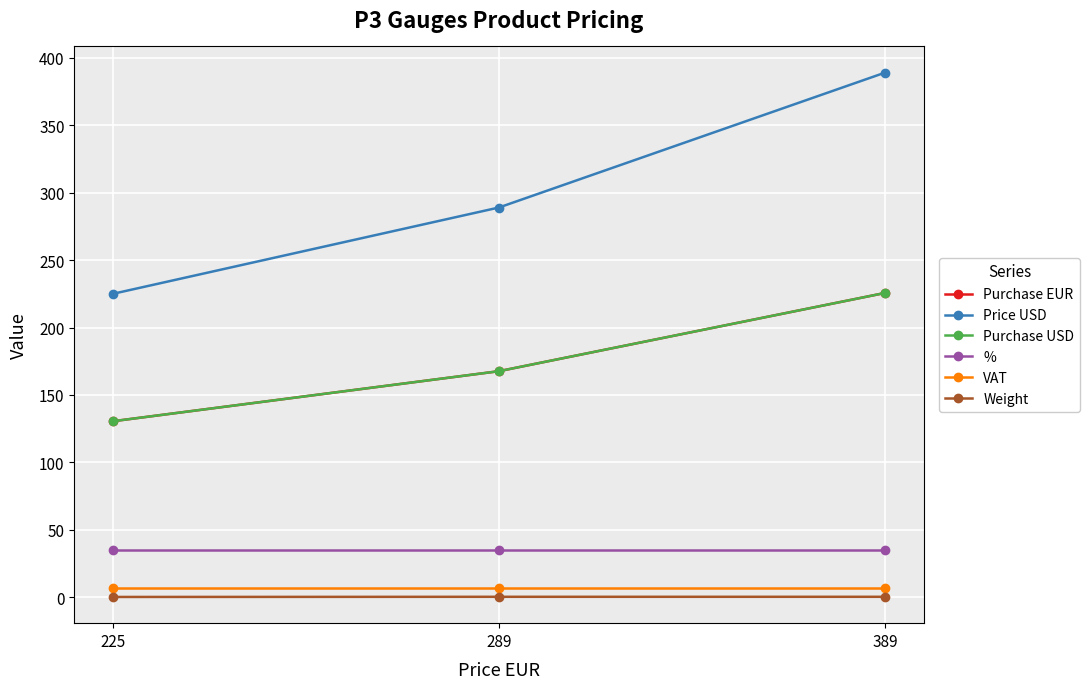

Where is VAT nearest to the value 7?

225